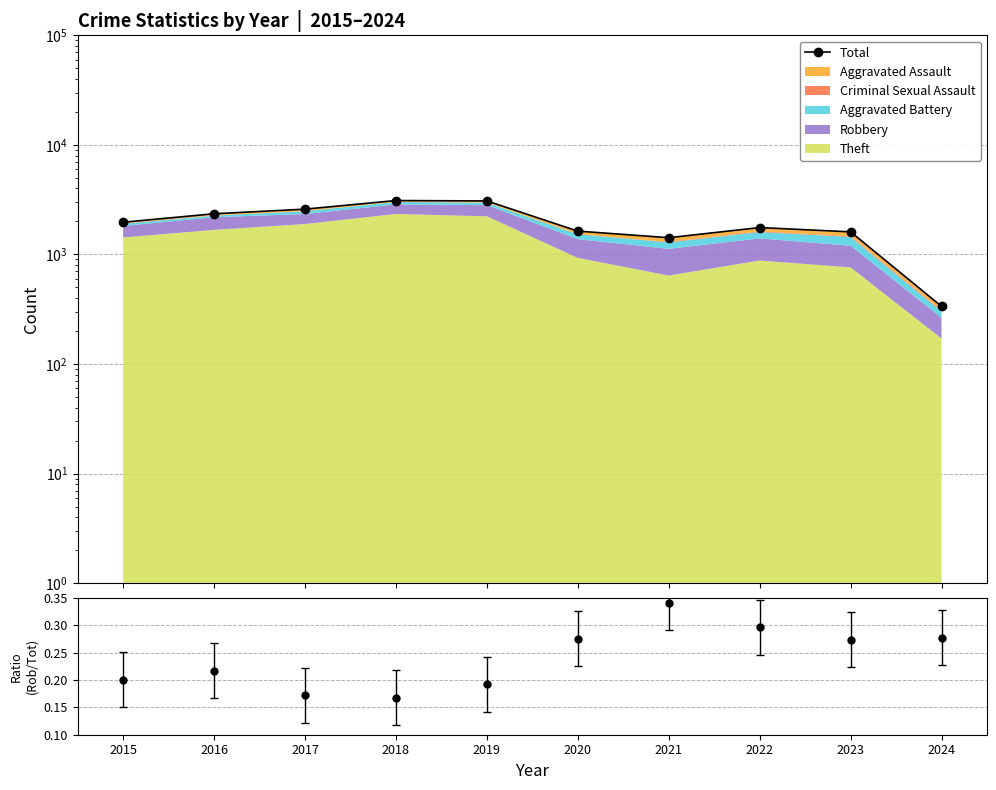

At which category does the data reach its first local valley?

2021